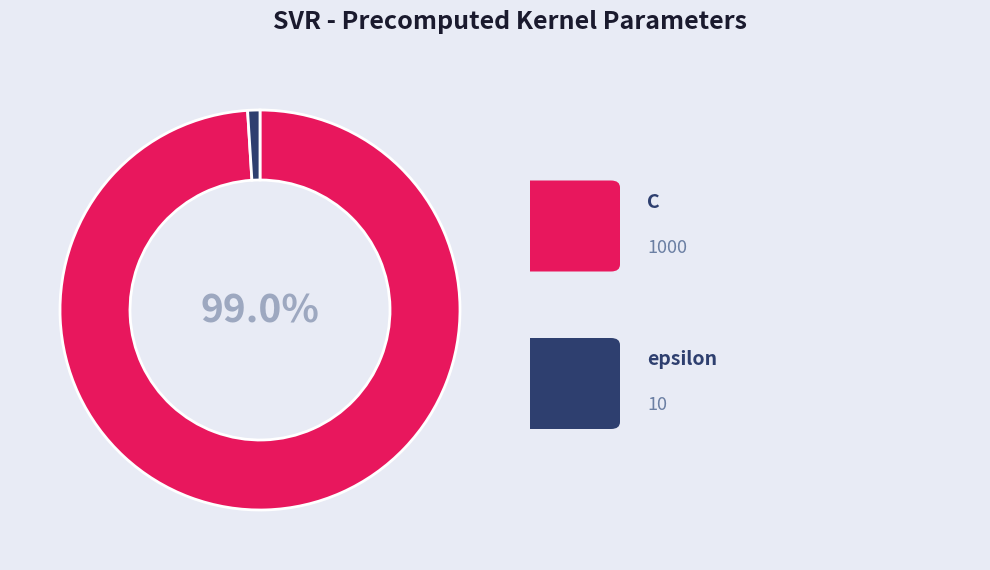

Does any single category account for the majority?

Yes